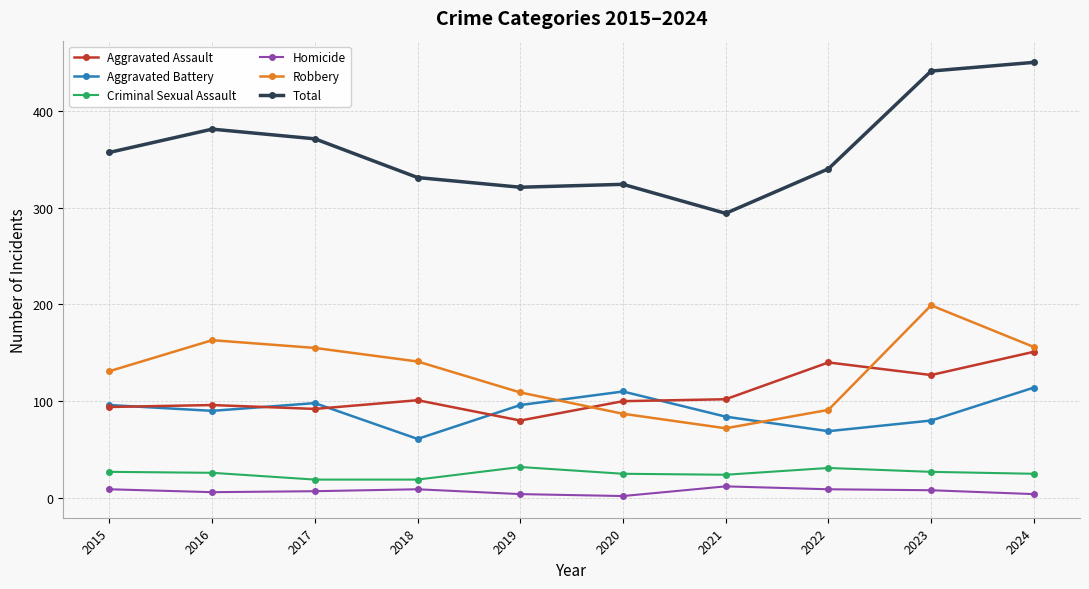

What is the maximum value for Aggravated Battery?

114